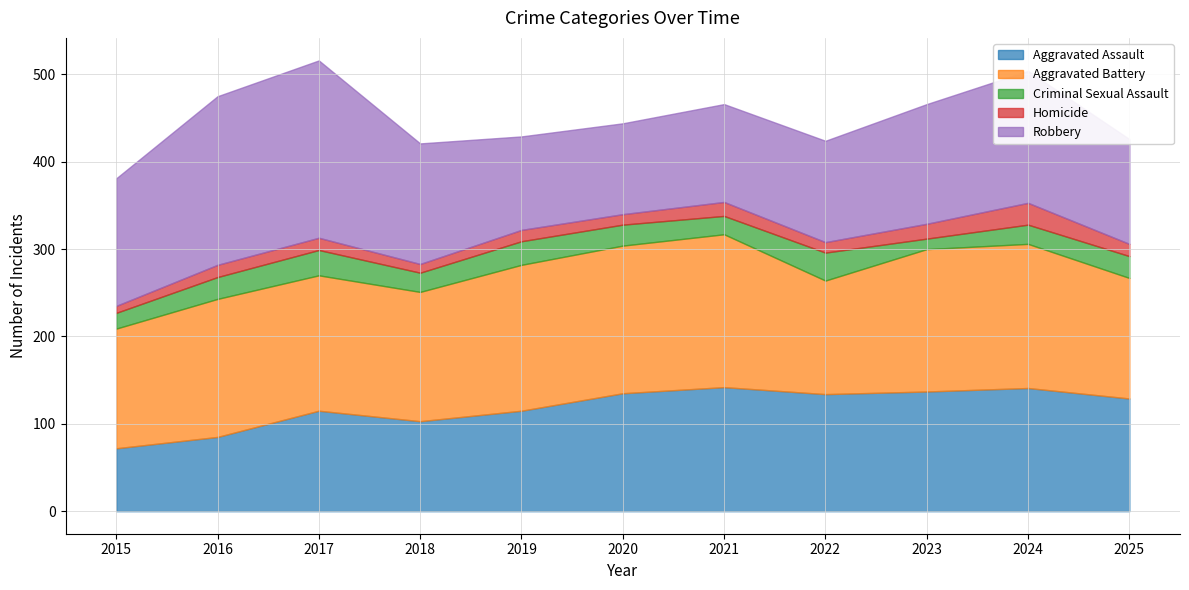

At 2025, list the series in order from smallest to largest.

Homicide, Criminal Sexual Assault, Robbery, Aggravated Assault, Aggravated Battery